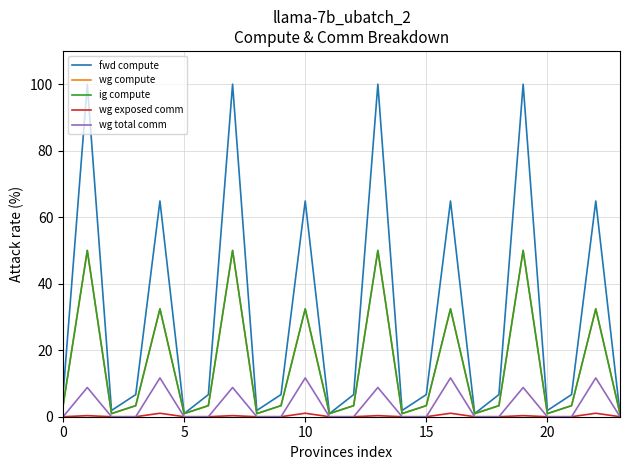

Does the chart display data point markers on the line(s)?

No